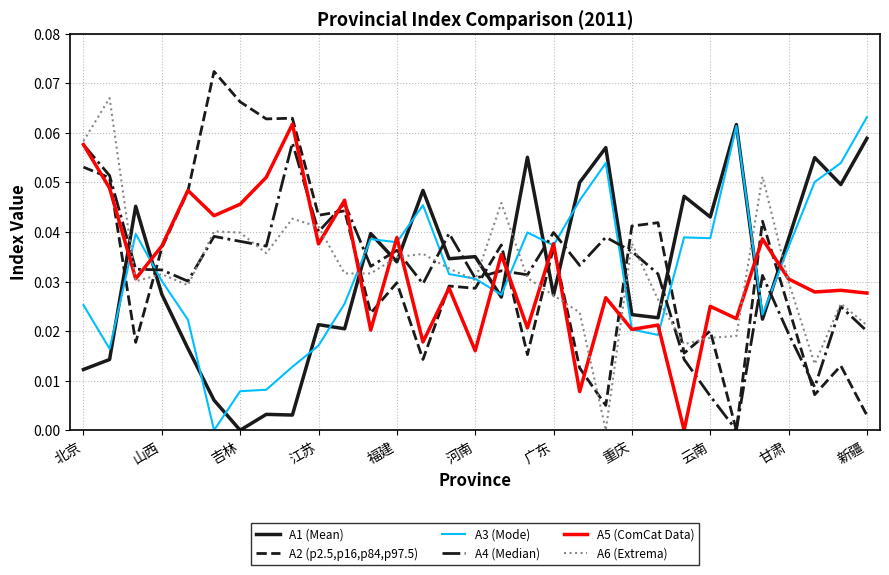

What are all the series names shown in the legend?

A1 (Mean), A2 (p2.5,p16,p84,p97.5), A3 (Mode), A4 (Median), A5 (ComCat Data), A6 (Extrema)